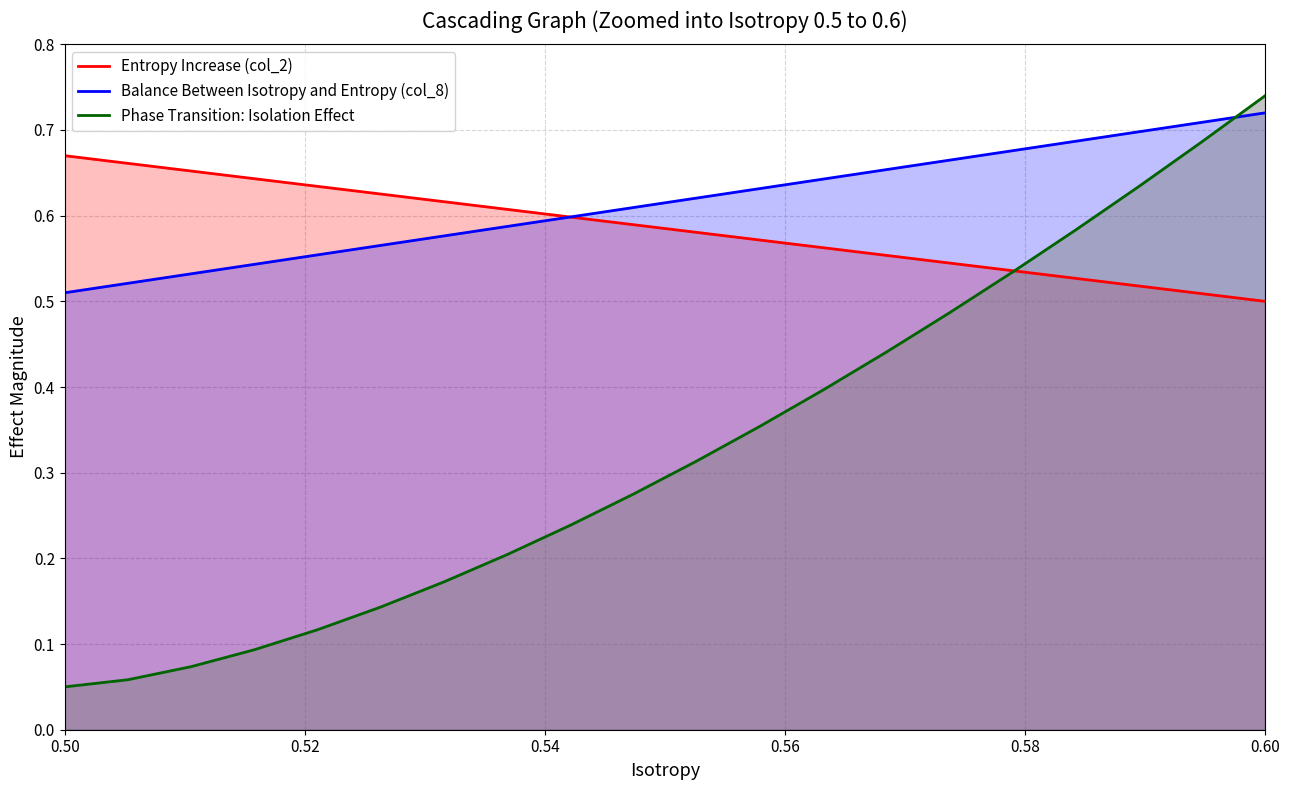

What is the value of the Balance Between Isotropy and Entropy (col_8) point at the 13th from the left?

0.6